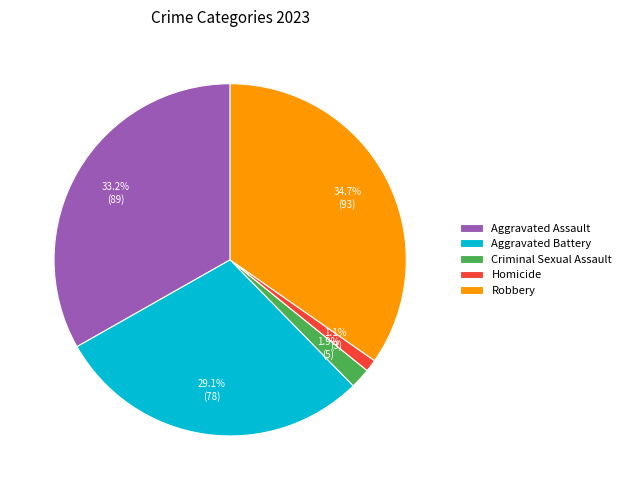

The Aggravated Battery slice represents 29% of the pie. True or false?

True